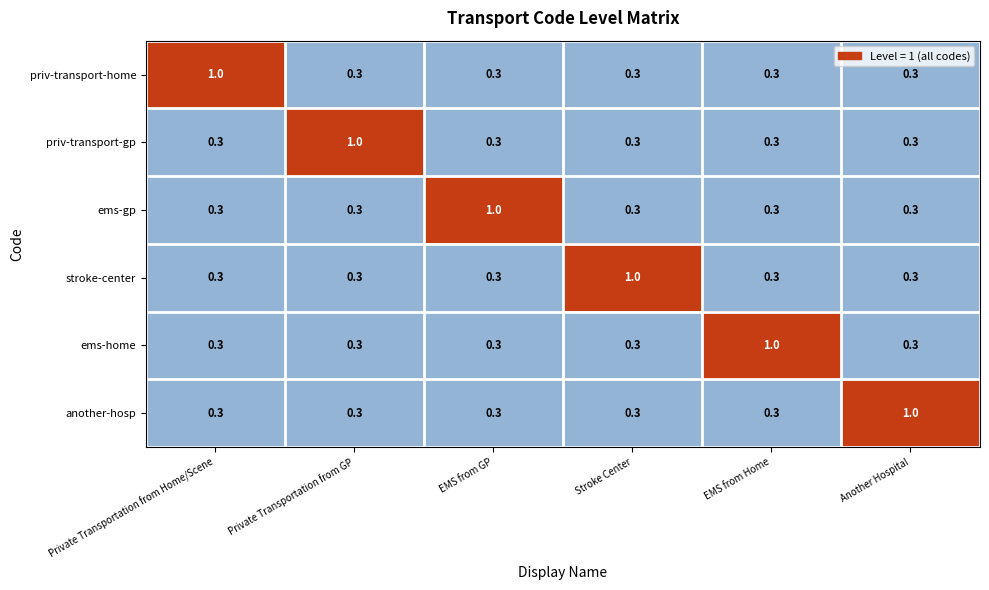

The value of another-hosp at EMS from Home is 0.5. True or false?

False